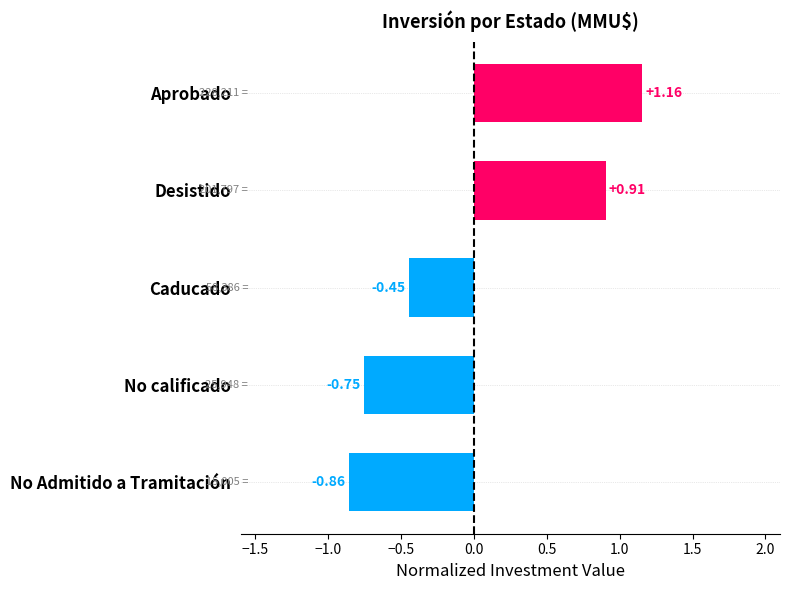

List the labels in order of value, smallest first.

No Admitido a Tramitación, No calificado, Caducado, Desistido, Aprobado